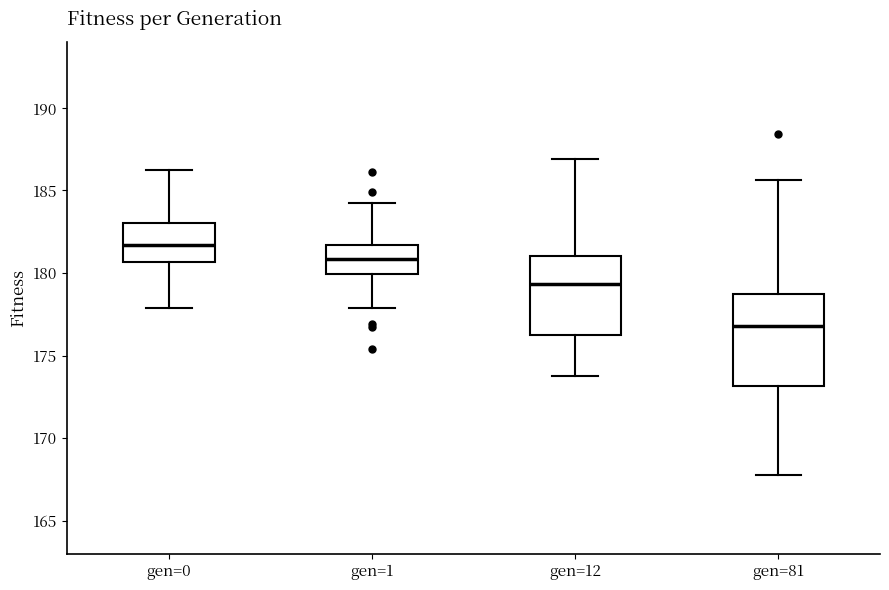

Comparing the boxes themselves (not the whiskers), which one is the tallest?

gen=81